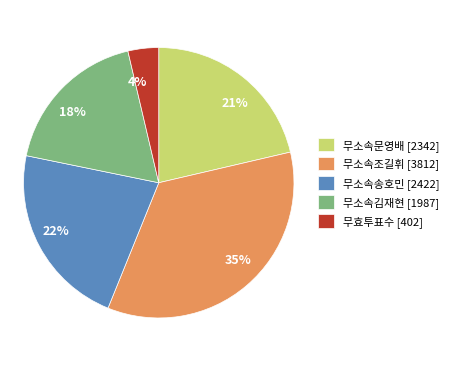

Is there a majority slice in this chart?

No